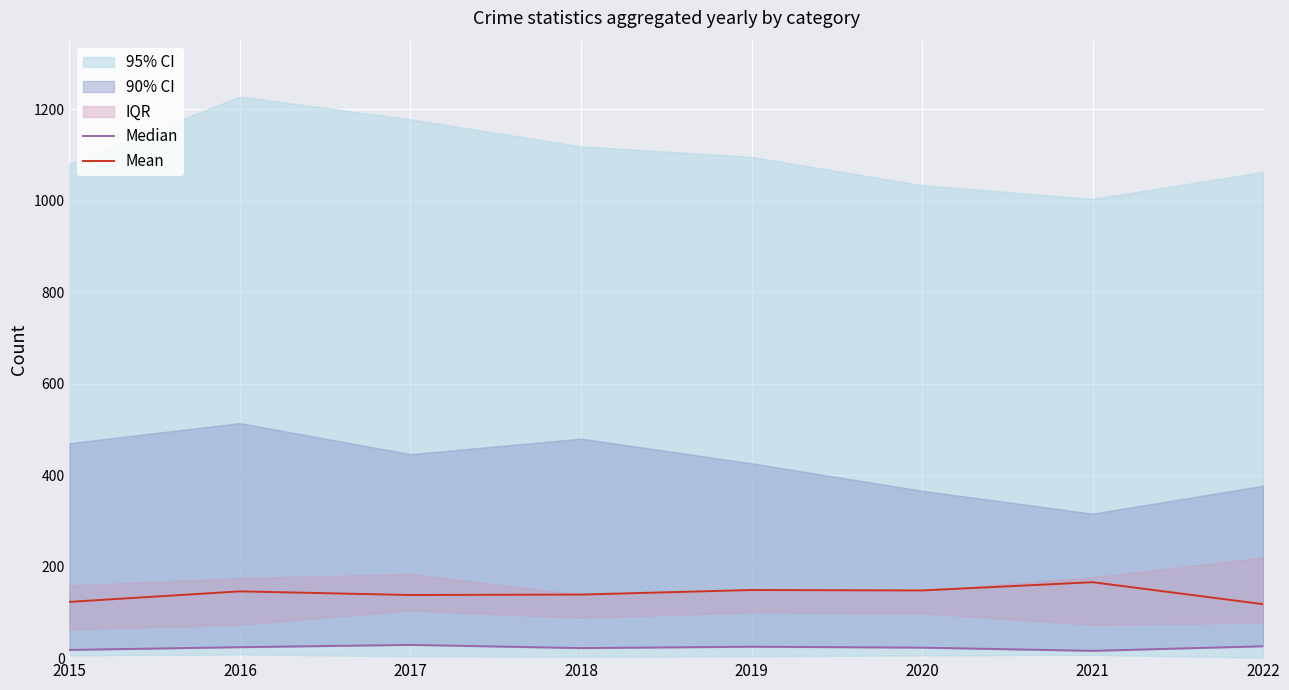

Rank the series at 2017 from lowest to highest value.

Median, Mean